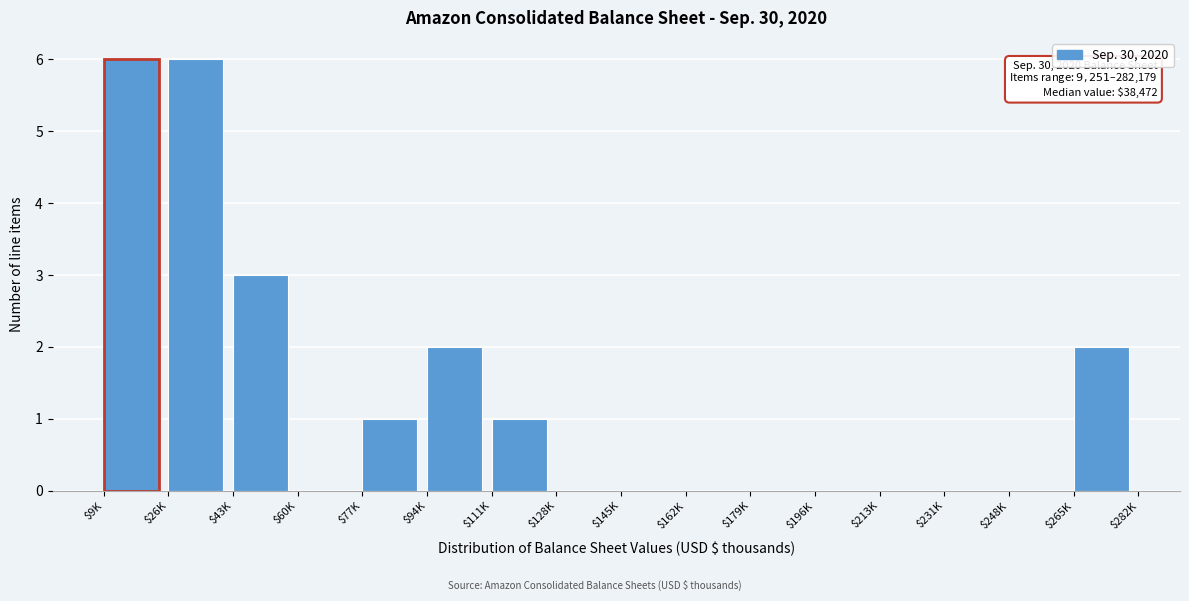

What is the maximum value shown in the chart?

6